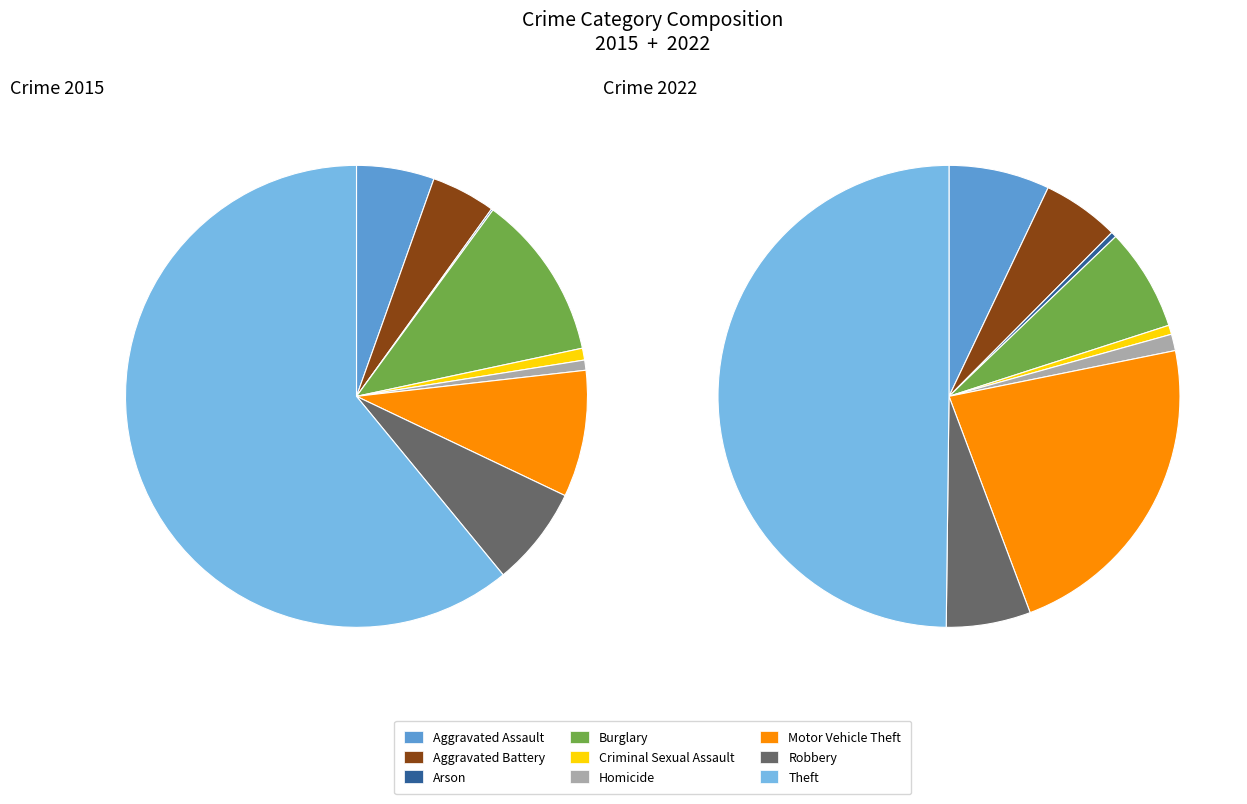

Is it true that 8 is 37% of the pie?

False